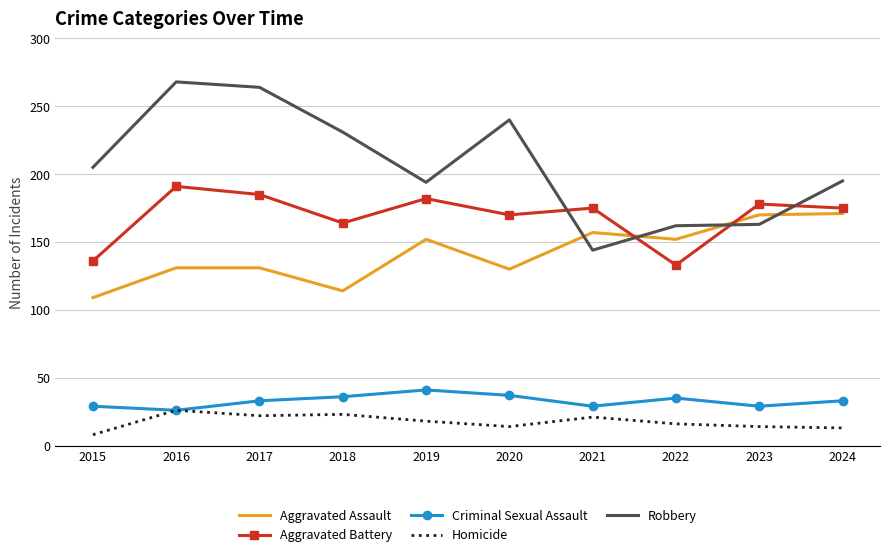

What is the difference between the highest and lowest values at 2023?

164